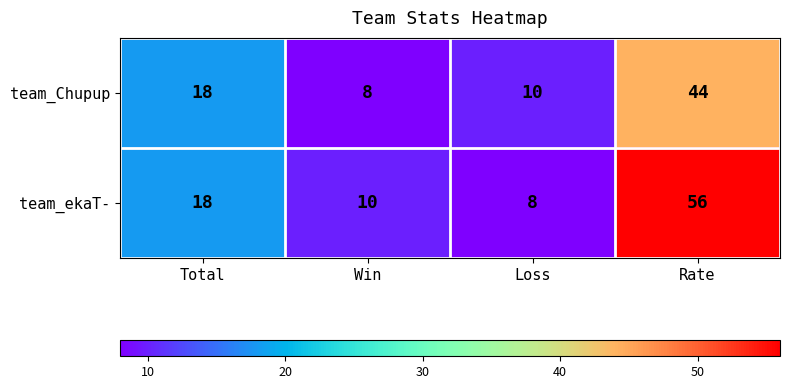

What is the difference between the team_Chupup values at Loss and Total?

8